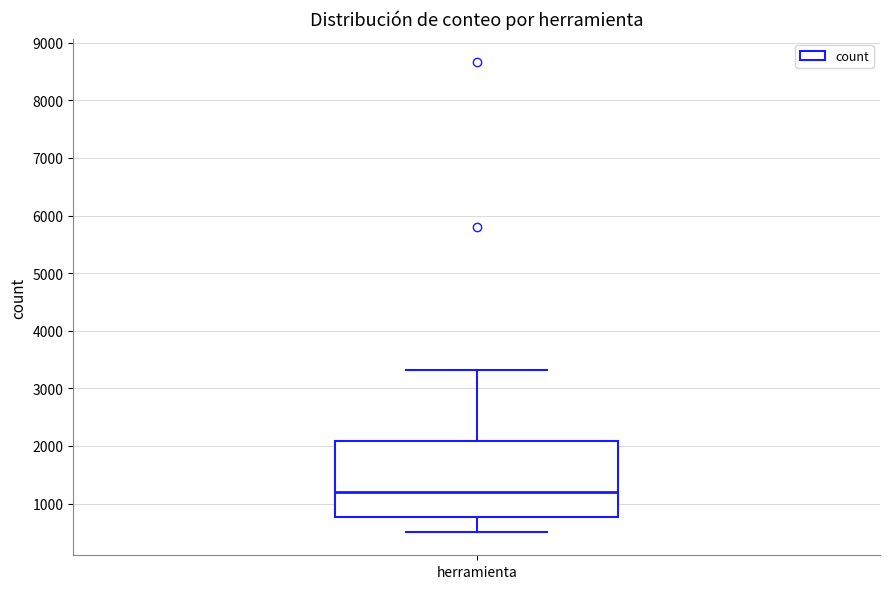

Read this box plot against the y-axis: the position of the median line, the range covered by the box, and the ends of both whiskers. The values are not printed on the chart, so give them approximately, as read against the axis.

median 1200, box 800 to 2100, whiskers 500 to 3300